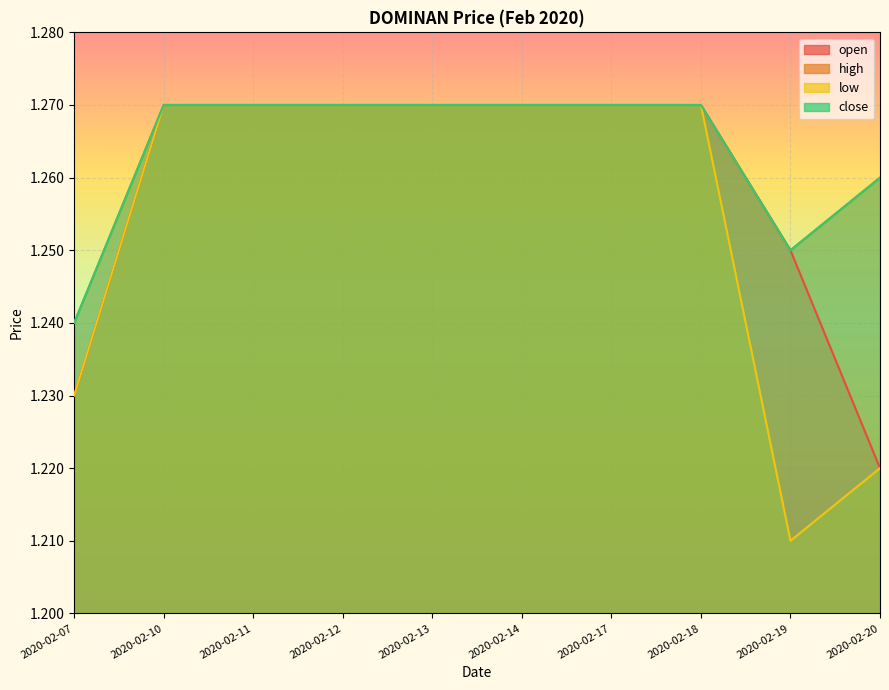

True or false: low and open intersect in this chart.

False